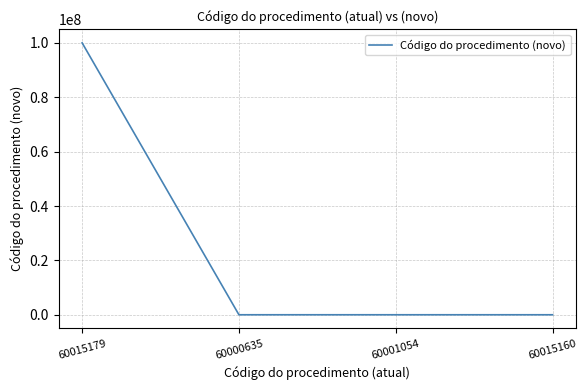

What is the difference between the maximum and minimum values?

99999998